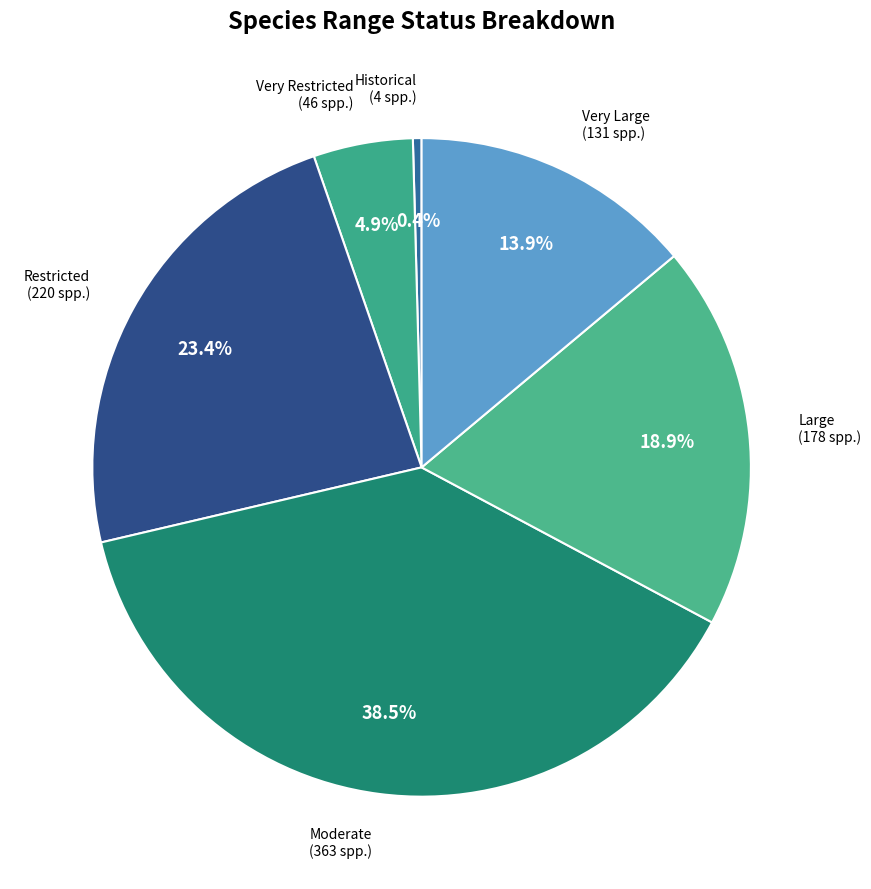

To the nearest percent, what is the average slice percentage?

17%